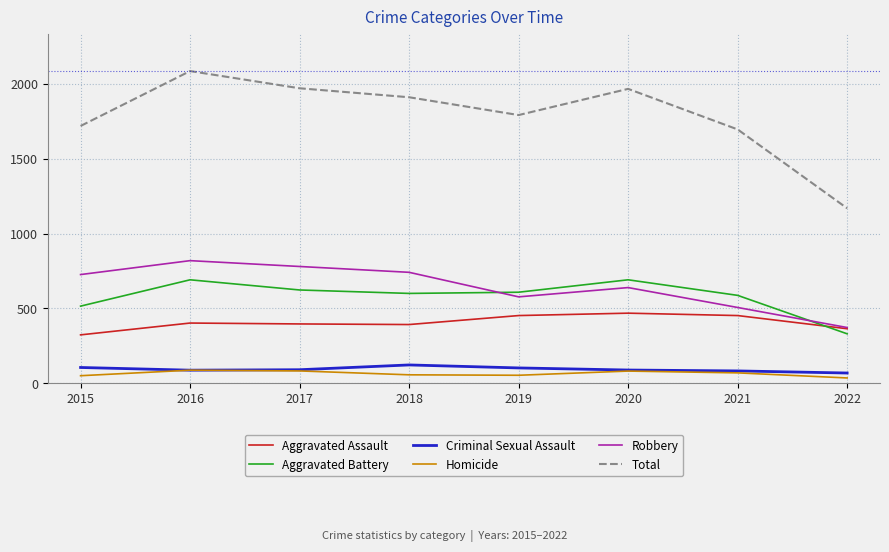

Which series has the widest spread of values?

Total